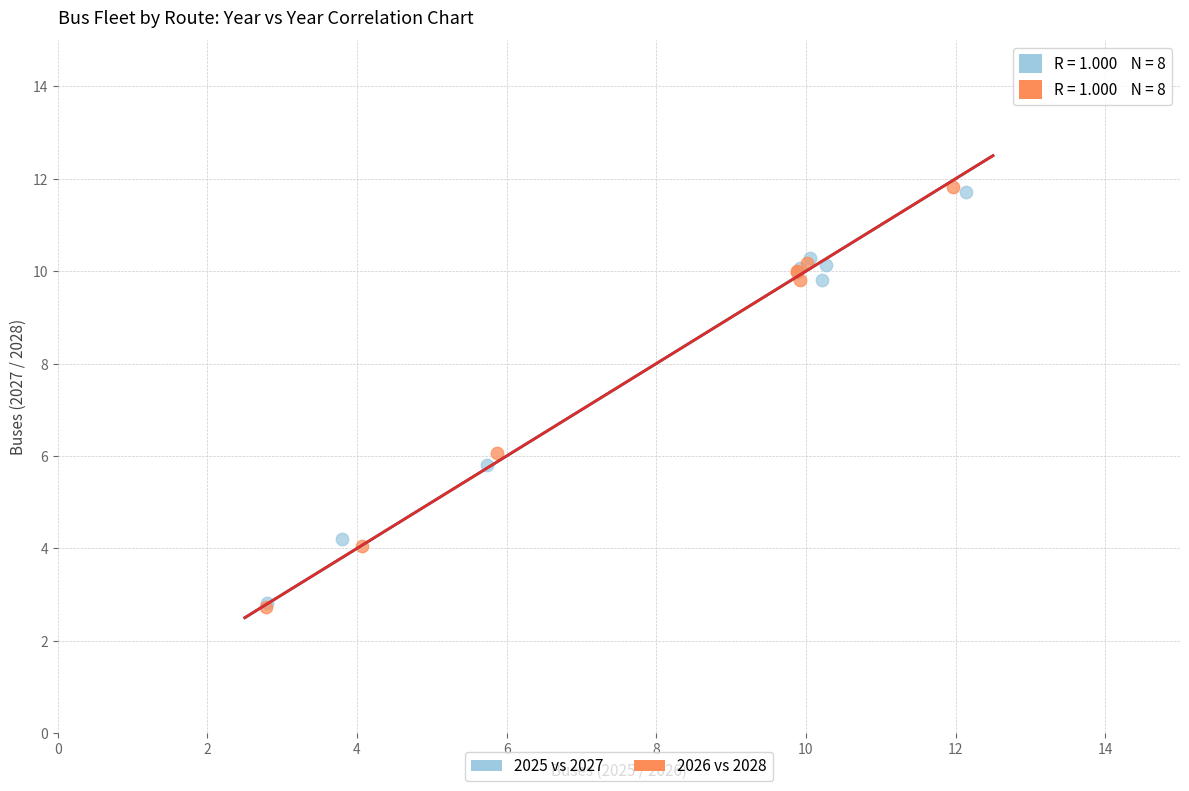

Which series has the largest Y range (max minus min)?

2026 vs 2028